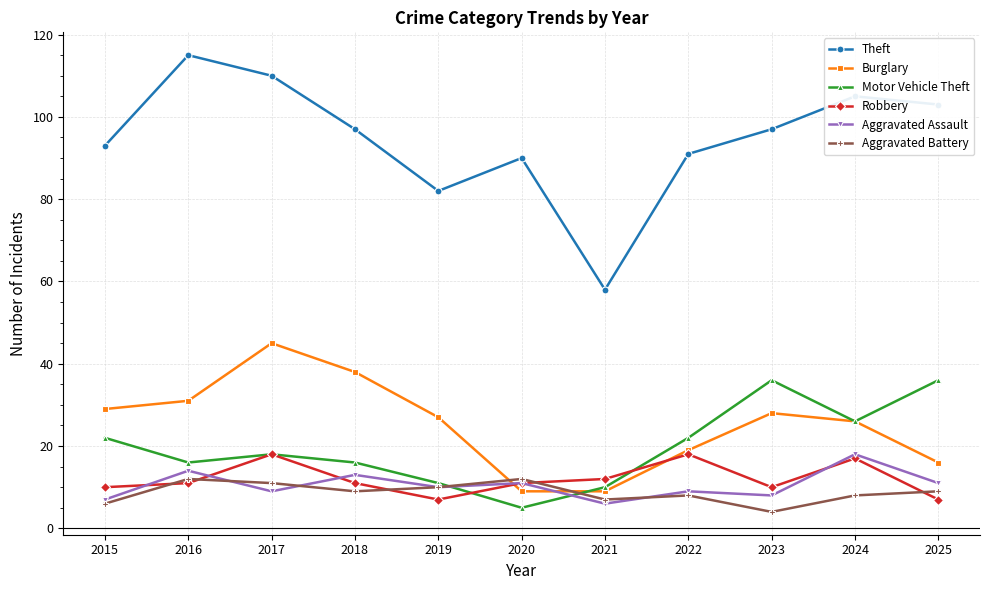

Where is the first local minimum for Aggravated Assault?

2017